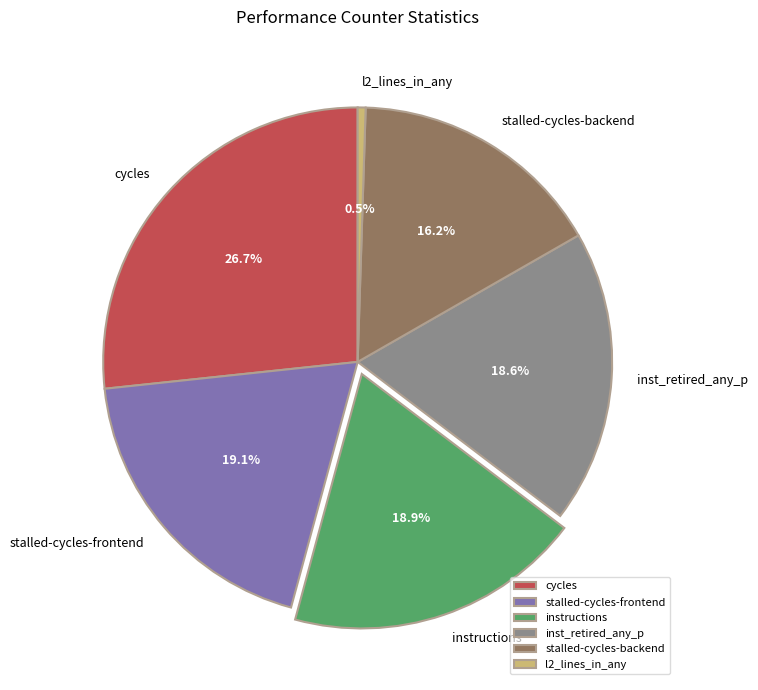

Between stalled-cycles-backend and cycles, which is larger?

cycles